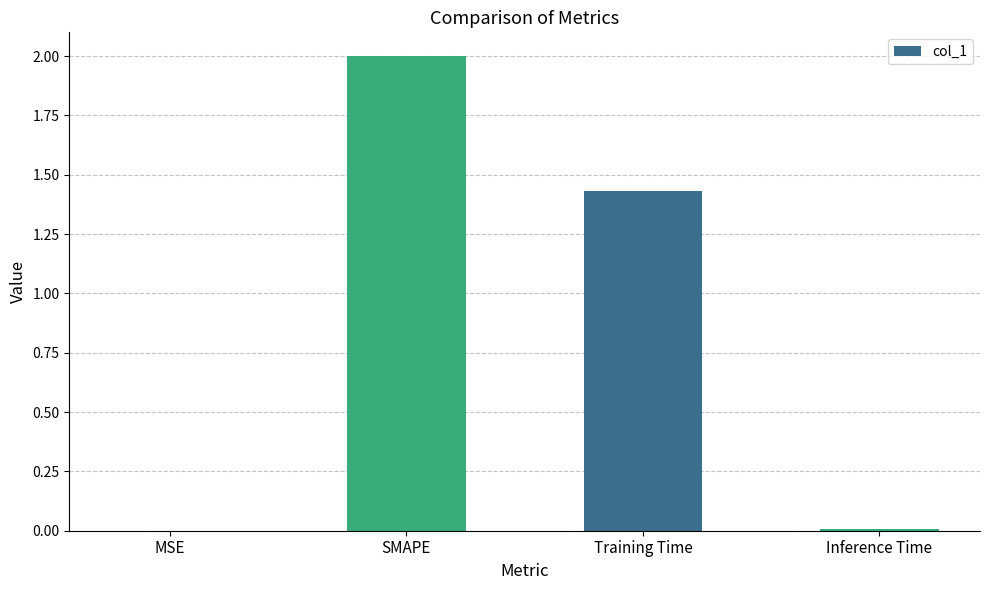

Are the bars horizontal?

No